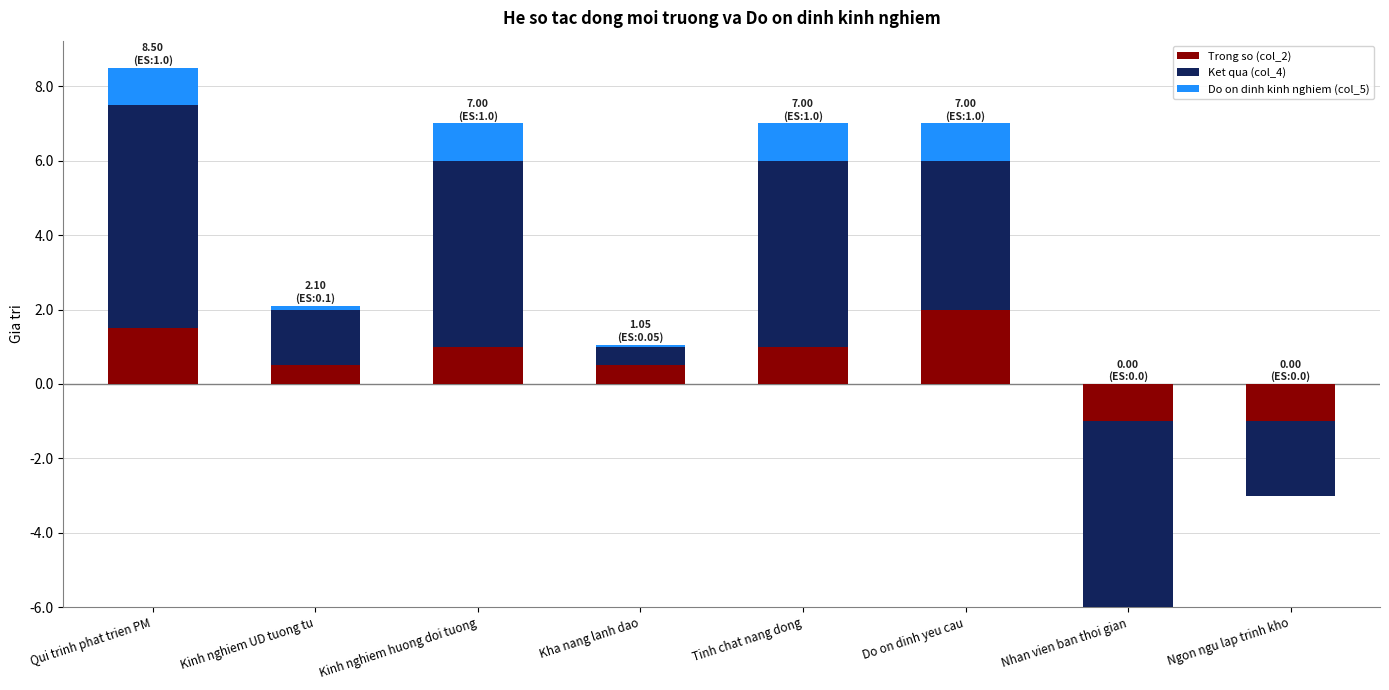

What is the sum of the Do on dinh kinh nghiem (col_5) values at Kinh nghiem huong doi tuong and Qui trinh phat trien PM?

2.0